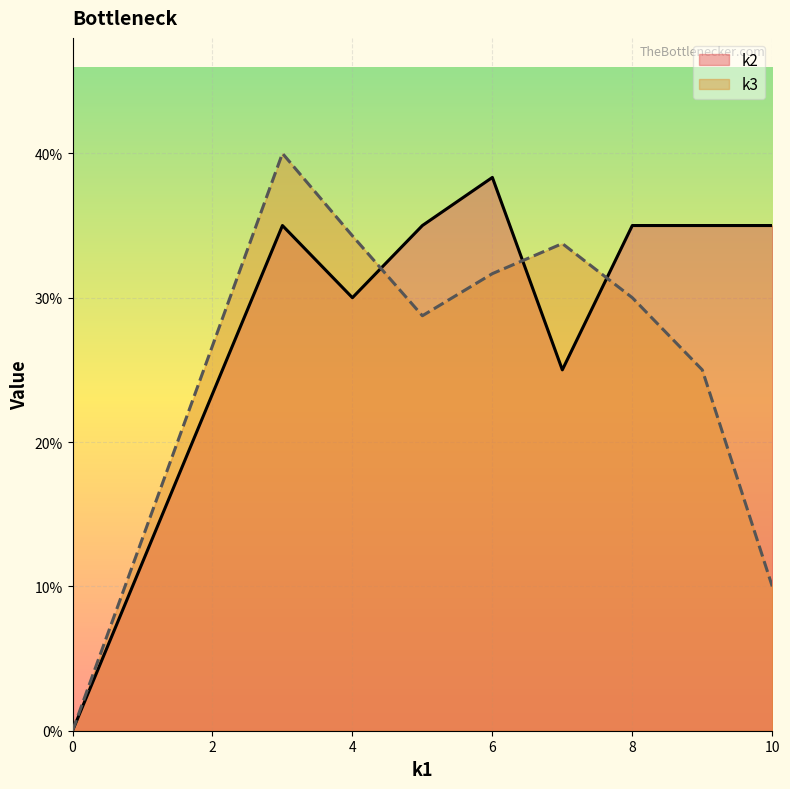

What are all the series names shown in the legend?

k2, k3